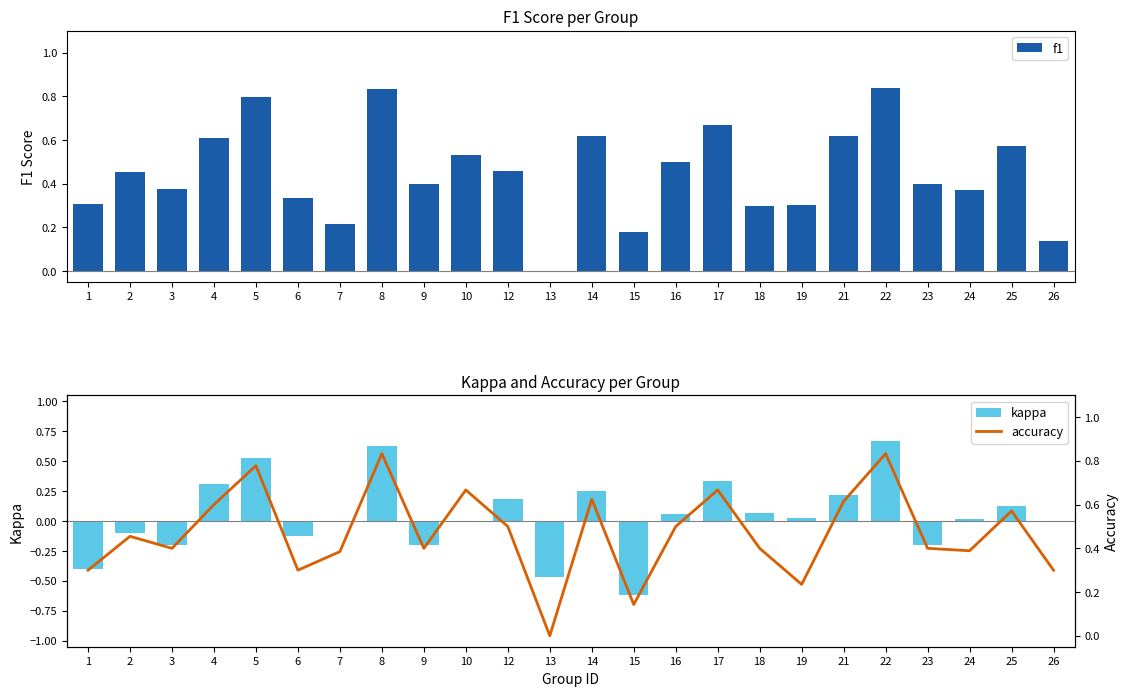

Count the number of data series in this chart.

3